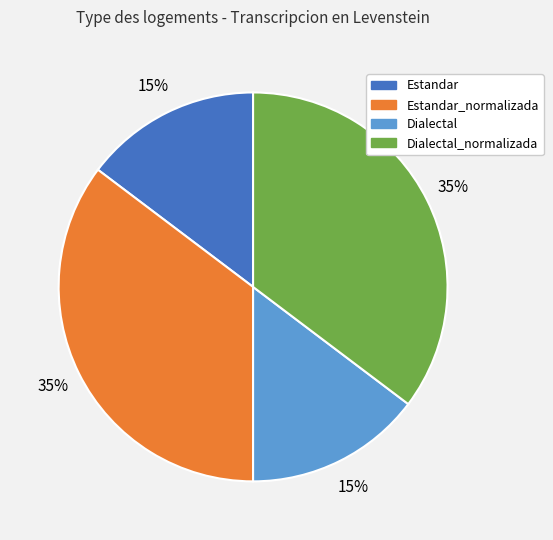

Do Dialectal_normalizada and Estandar_normalizada together represent more than half of the pie?

Yes